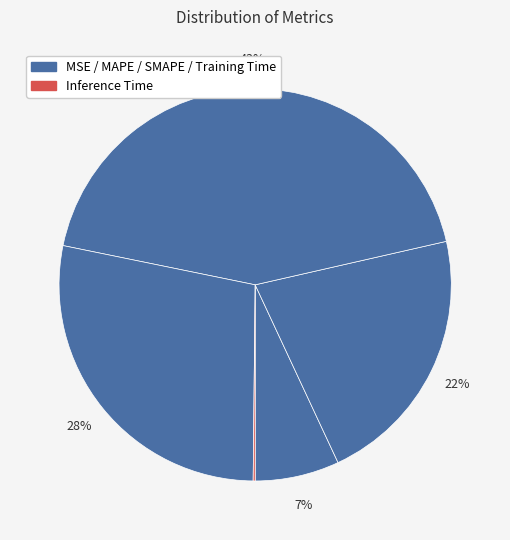

To the nearest percent, what is the difference between the largest and smallest slice percentages?

43%